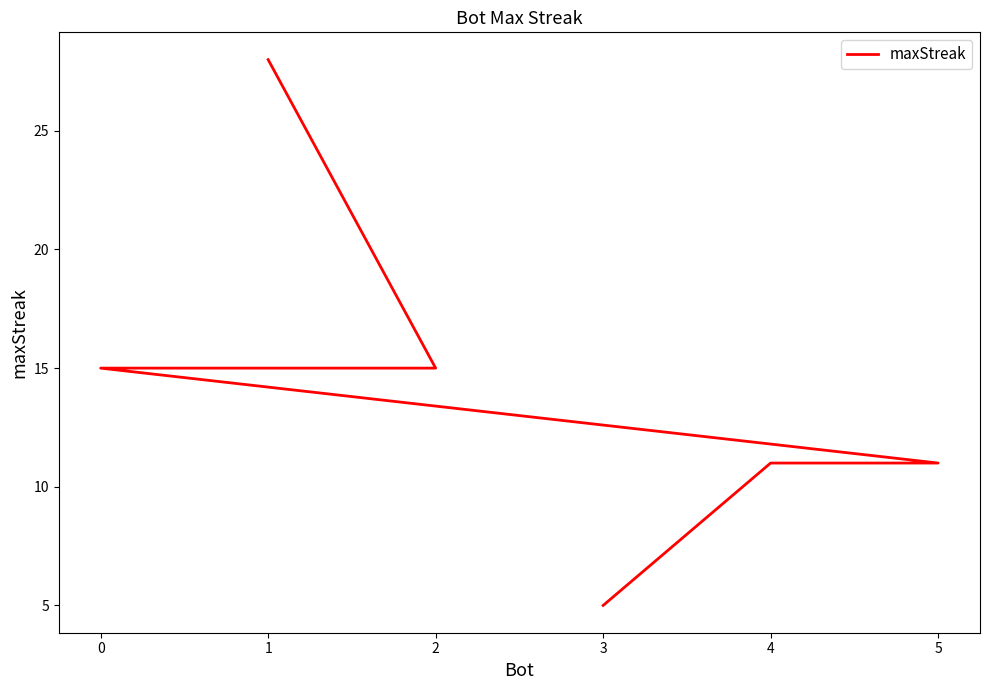

How many lines are shown in the chart?

1